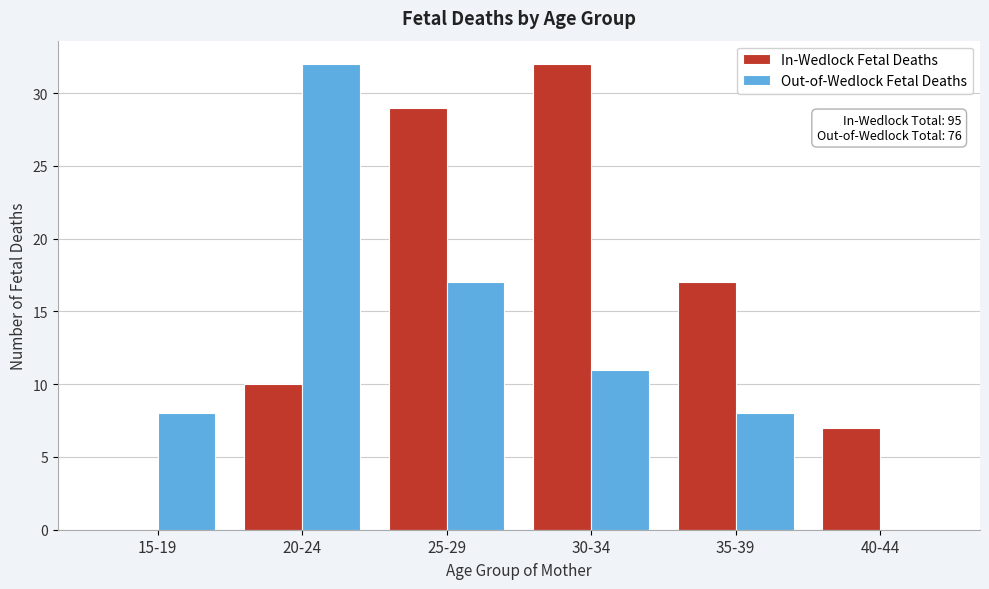

Reading left to right, extract all data points from this chart.

In-Wedlock Fetal Deaths: 15-19=0	20-24=10	25-29=29	30-34=32	35-39=17	40-44=7
Out-of-Wedlock Fetal Deaths: 15-19=8	20-24=32	25-29=17	30-34=11	35-39=8	40-44=0